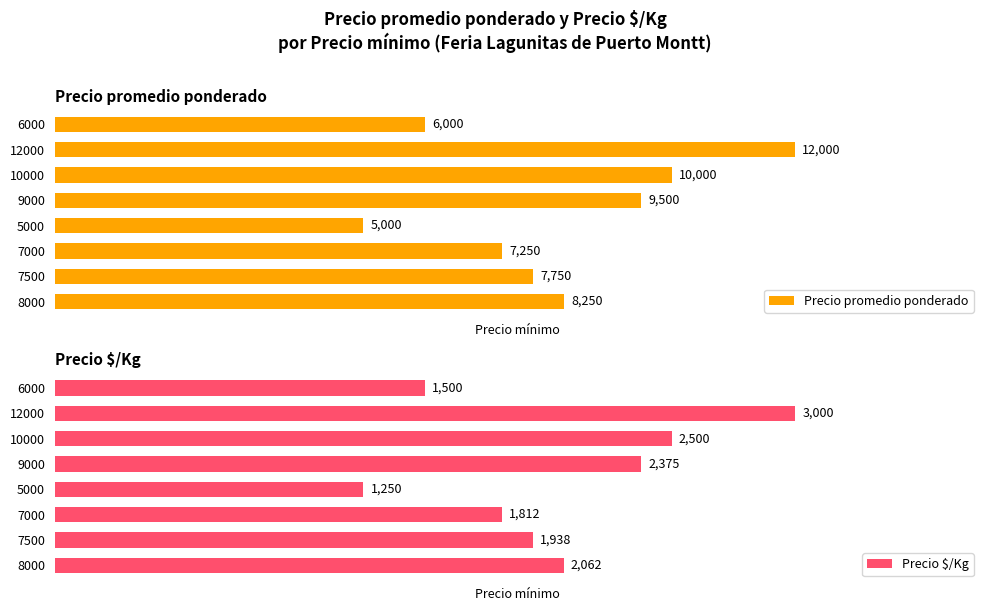

Reading left to right, what are all the values shown in this chart?

Precio promedio ponderado: 8250	7750	7250	5000	9500	10000	12000	6000
Precio $/Kg: 2062	1938	1812	1250	2375	2500	3000	1500